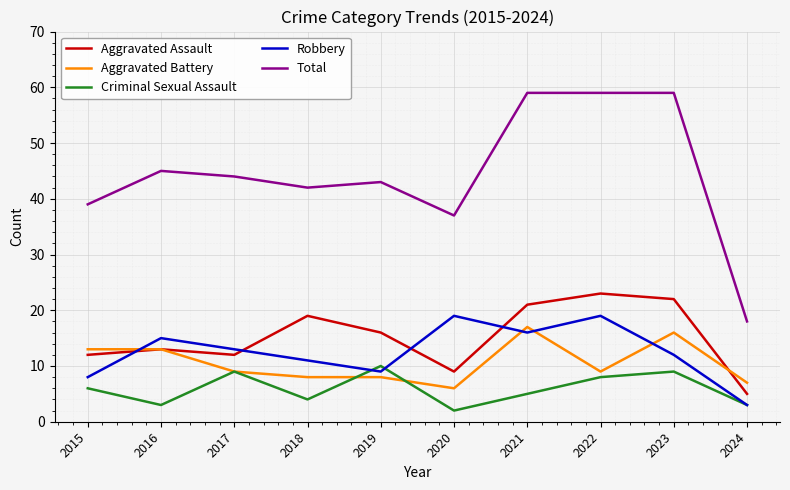

What is the sum of all Total values?

445